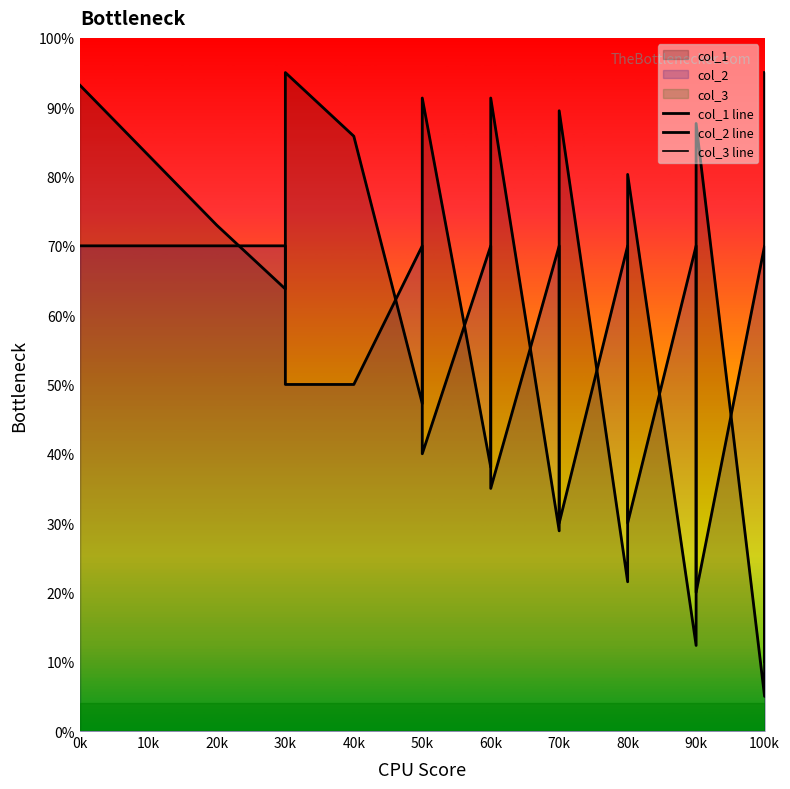

True or false: col_2 line and col_1 line cross at least once.

True